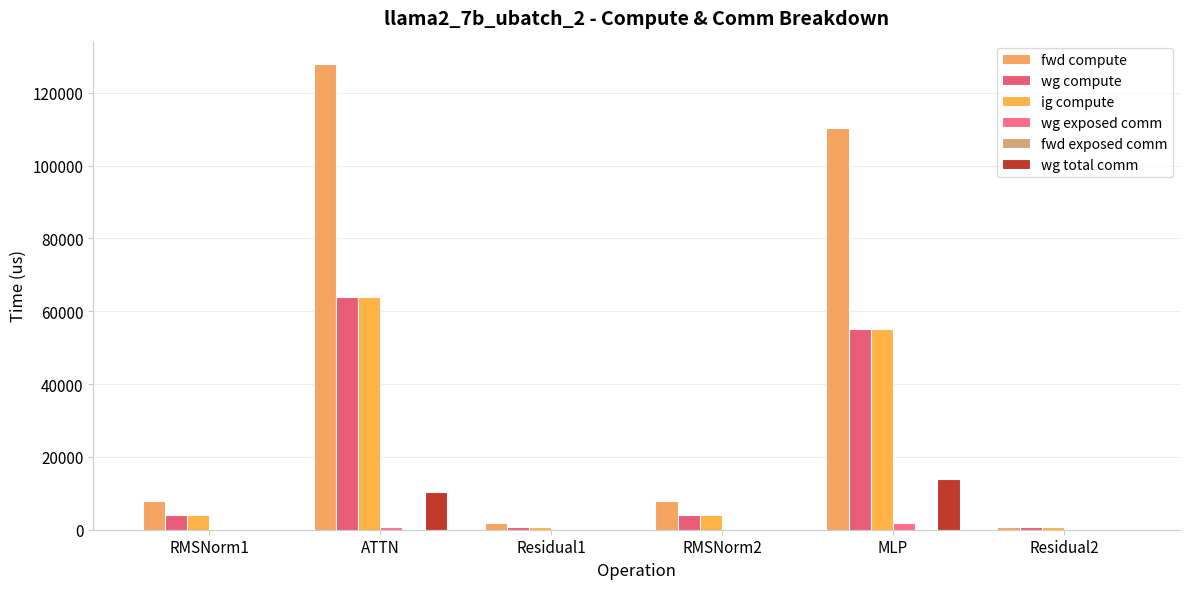

How many values in the fwd compute series exceed 7936?

4